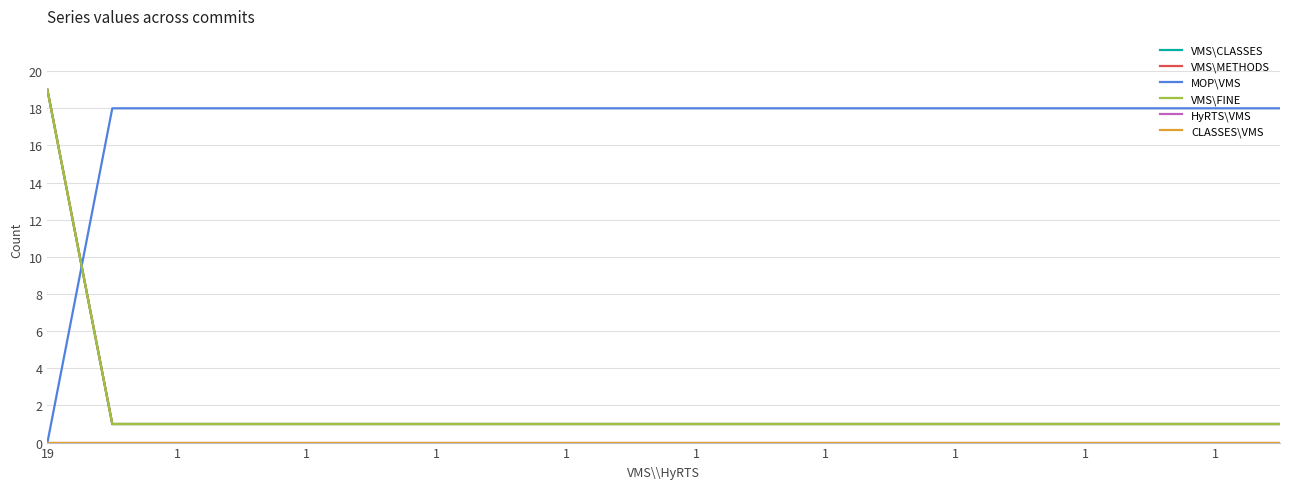

Is this an area chart (filled region under the line)?

No